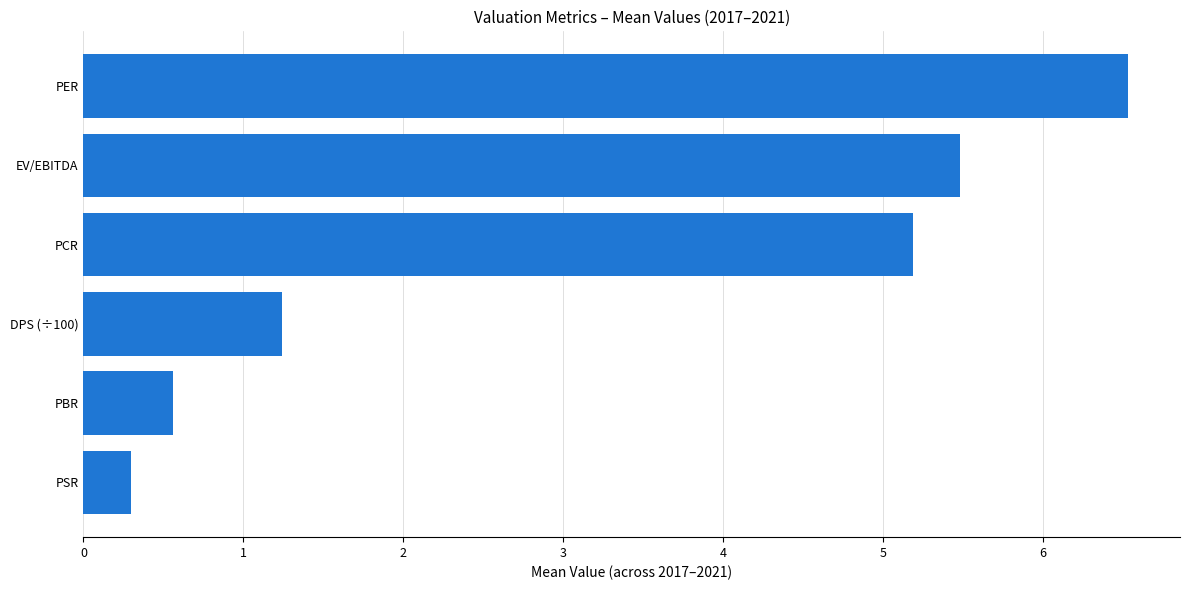

What is the difference between the maximum and minimum values?

6.2